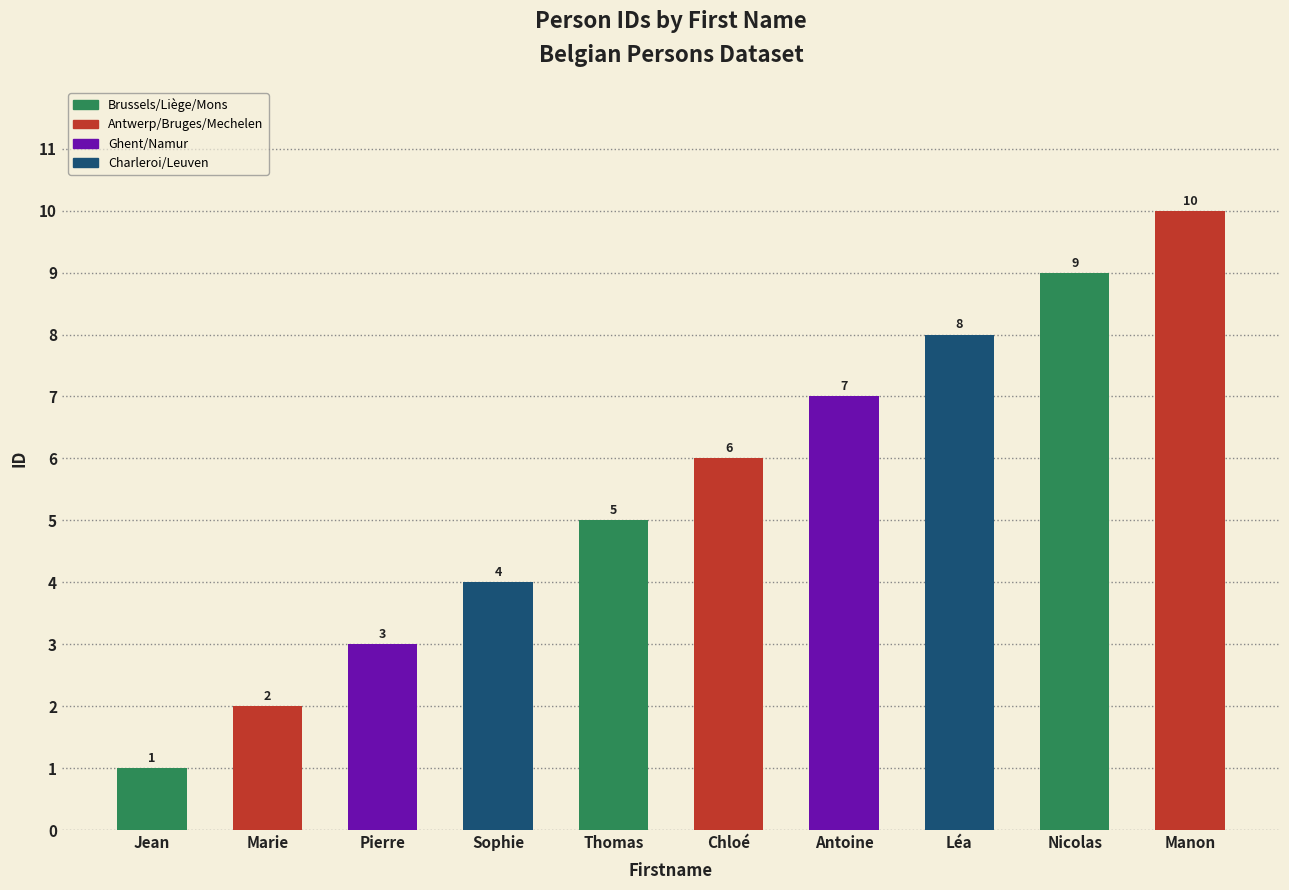

Rank the categories by value from highest to lowest.

Manon, Nicolas, Léa, Antoine, Chloé, Thomas, Sophie, Pierre, Marie, Jean